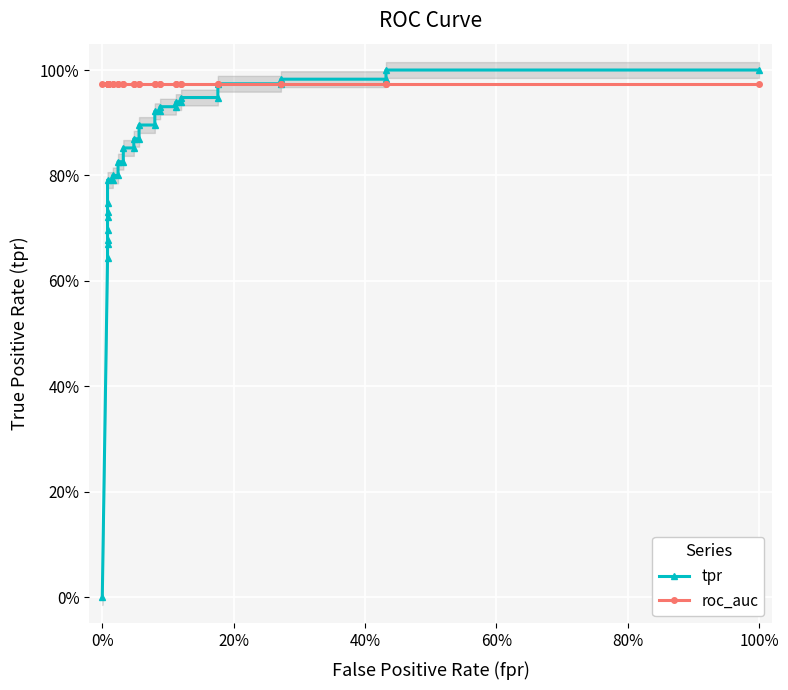

Reading left to right, list all the values displayed in this chart.

tpr: 0.0	0.6	0.7	0.7	0.7	0.7	0.7	0.7	0.8	0.8	0.8	0.8	0.8	0.8	0.9	0.9	0.9	0.9	0.9	0.9	0.9	0.9	0.9	0.9	0.9	0.9	0.9	0.9	1.0	1.0	1.0	1.0	1.0	1.0
roc_auc: 1.0	1.0	1.0	1.0	1.0	1.0	1.0	1.0	1.0	1.0	1.0	1.0	1.0	1.0	1.0	1.0	1.0	1.0	1.0	1.0	1.0	1.0	1.0	1.0	1.0	1.0	1.0	1.0	1.0	1.0	1.0	1.0	1.0	1.0